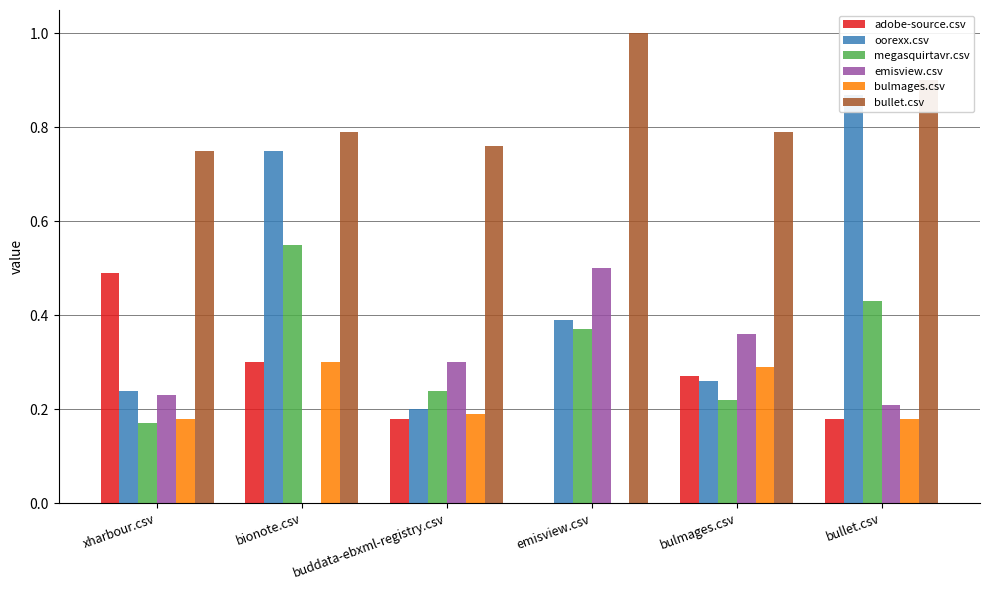

At buddata-ebxml-registry.csv, list the series in order from smallest to largest.

adobe-source.csv, bulmages.csv, oorexx.csv, megasquirtavr.csv, emisview.csv, bullet.csv